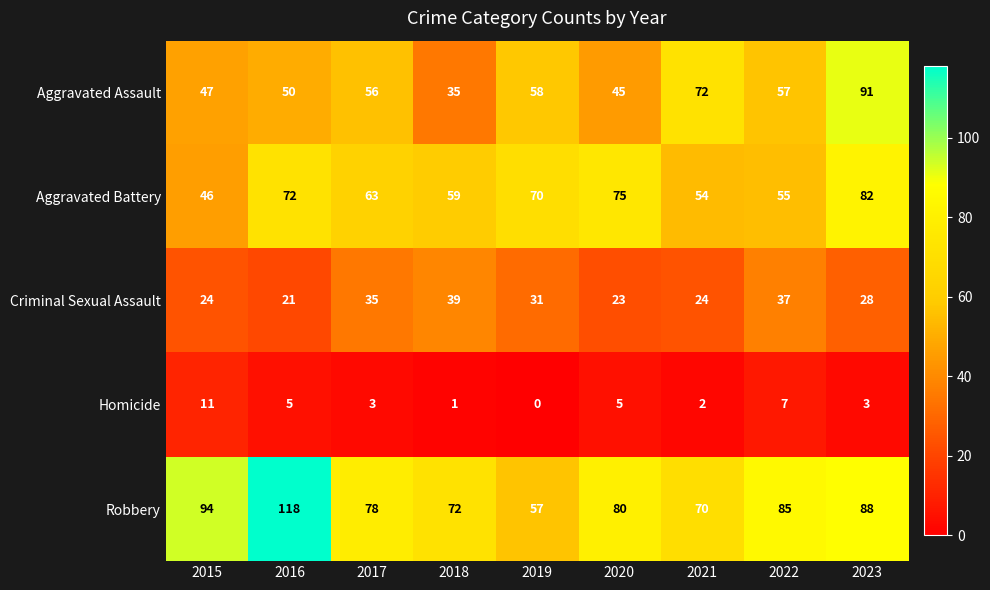

Which series has the largest total across all categories?

Robbery